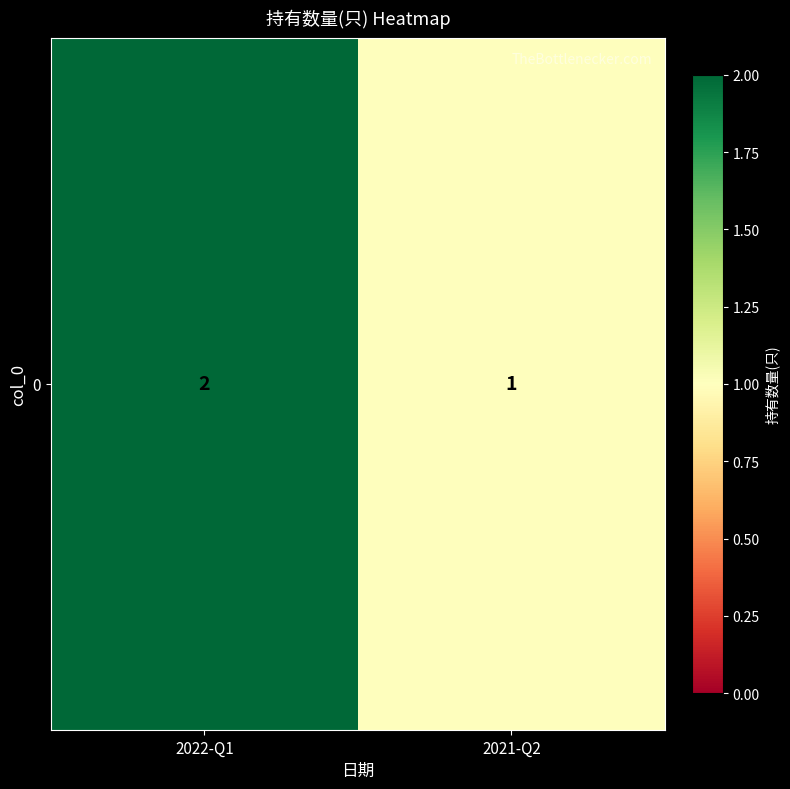

What is the minimum value shown in the chart?

1